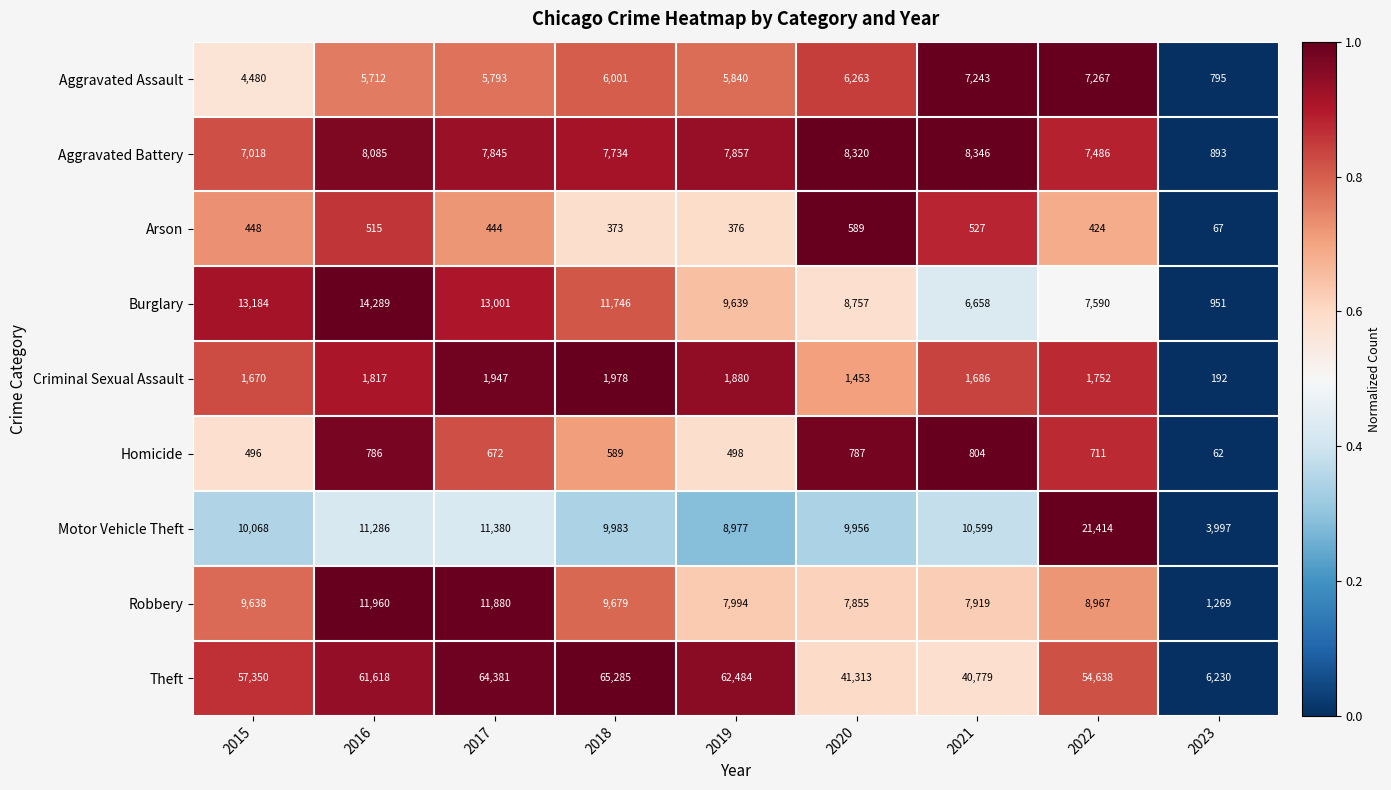

What is the sum of the Aggravated Battery values at 2023 and 2021?

9239